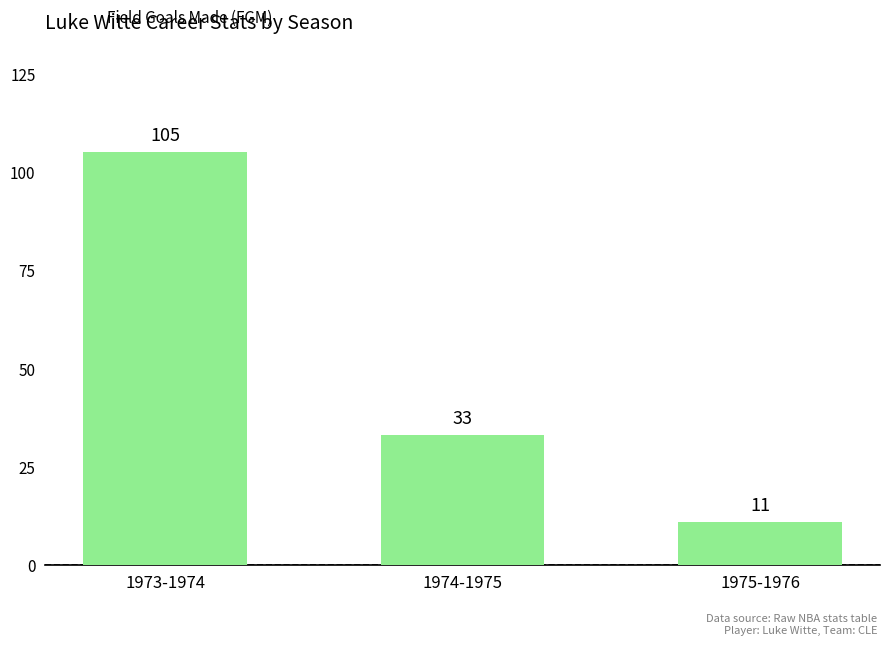

Approximately how many times larger is the value at 1974-1975 compared to 1973-1974?

0.3